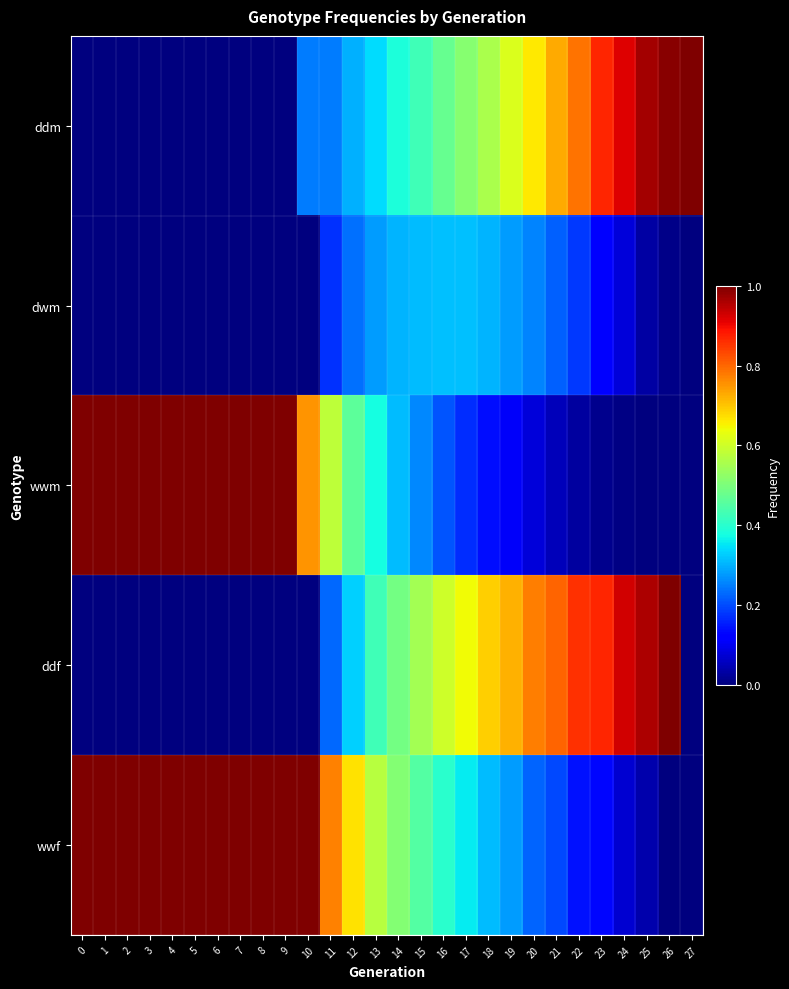

At how many categories does at least one series exceed 0?

28